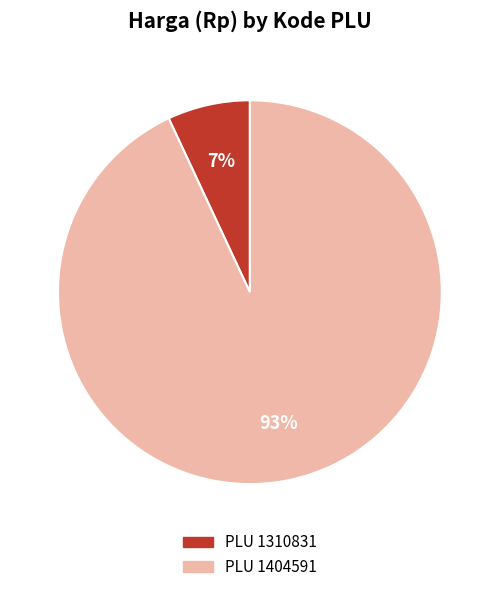

Is there any slice that represents more than half of the pie?

Yes